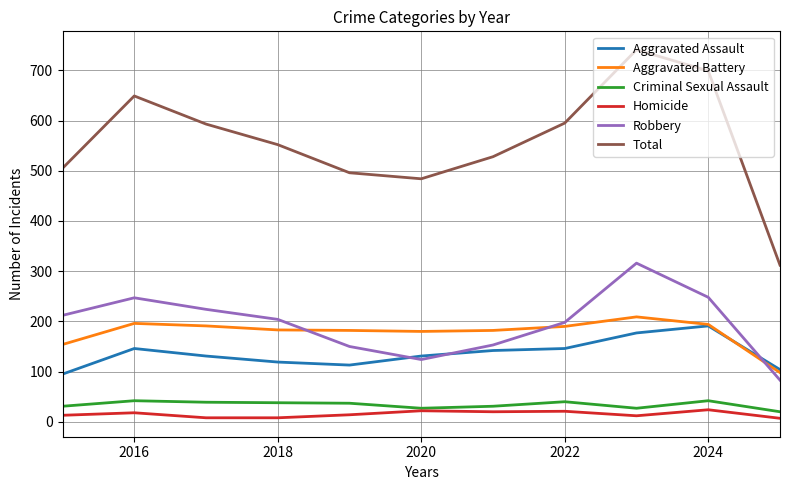

How many values in the Robbery series are below 204?

5